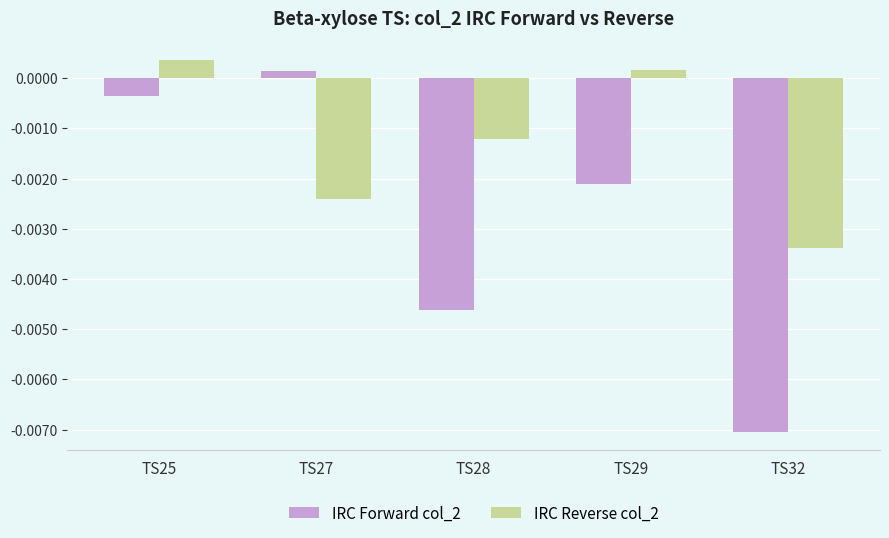

How many values in IRC Reverse col_2 are above zero?

2